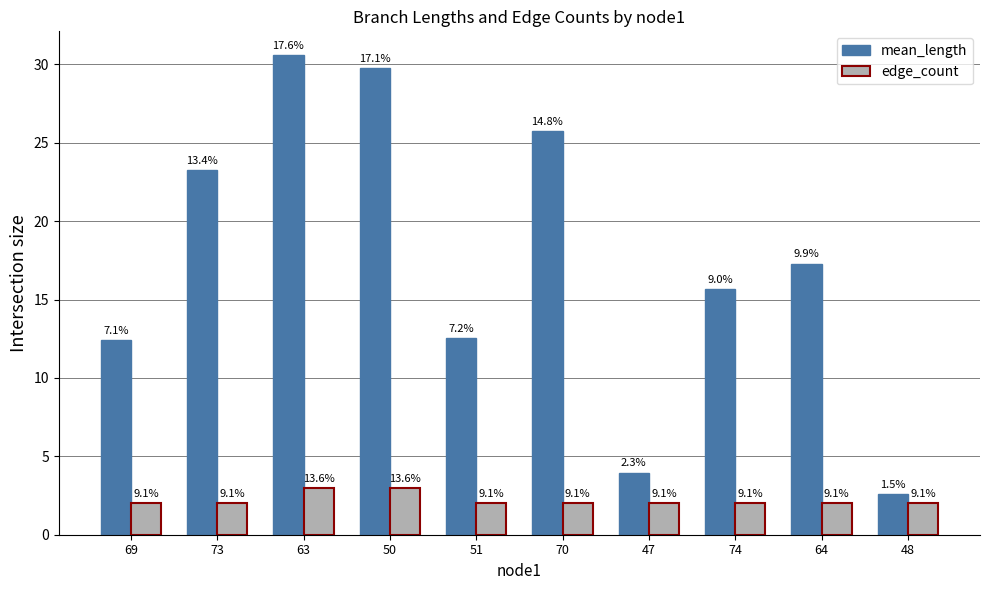

How many bars are there in total?

20